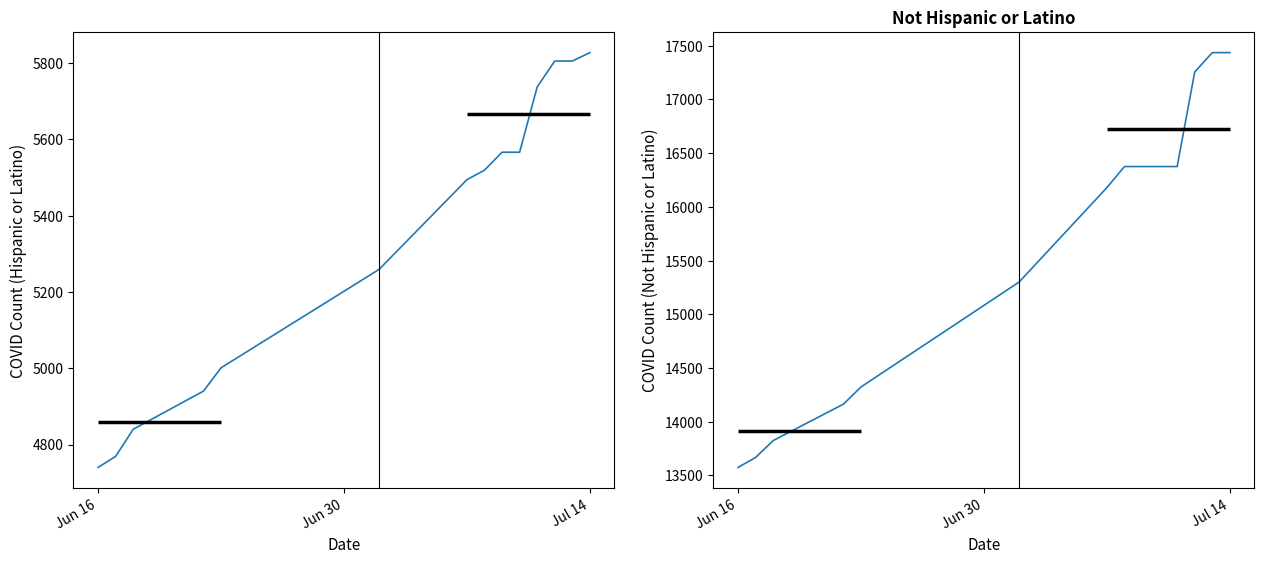

The Hispanic or Latino series shows 2580 at 12. True or false?

False